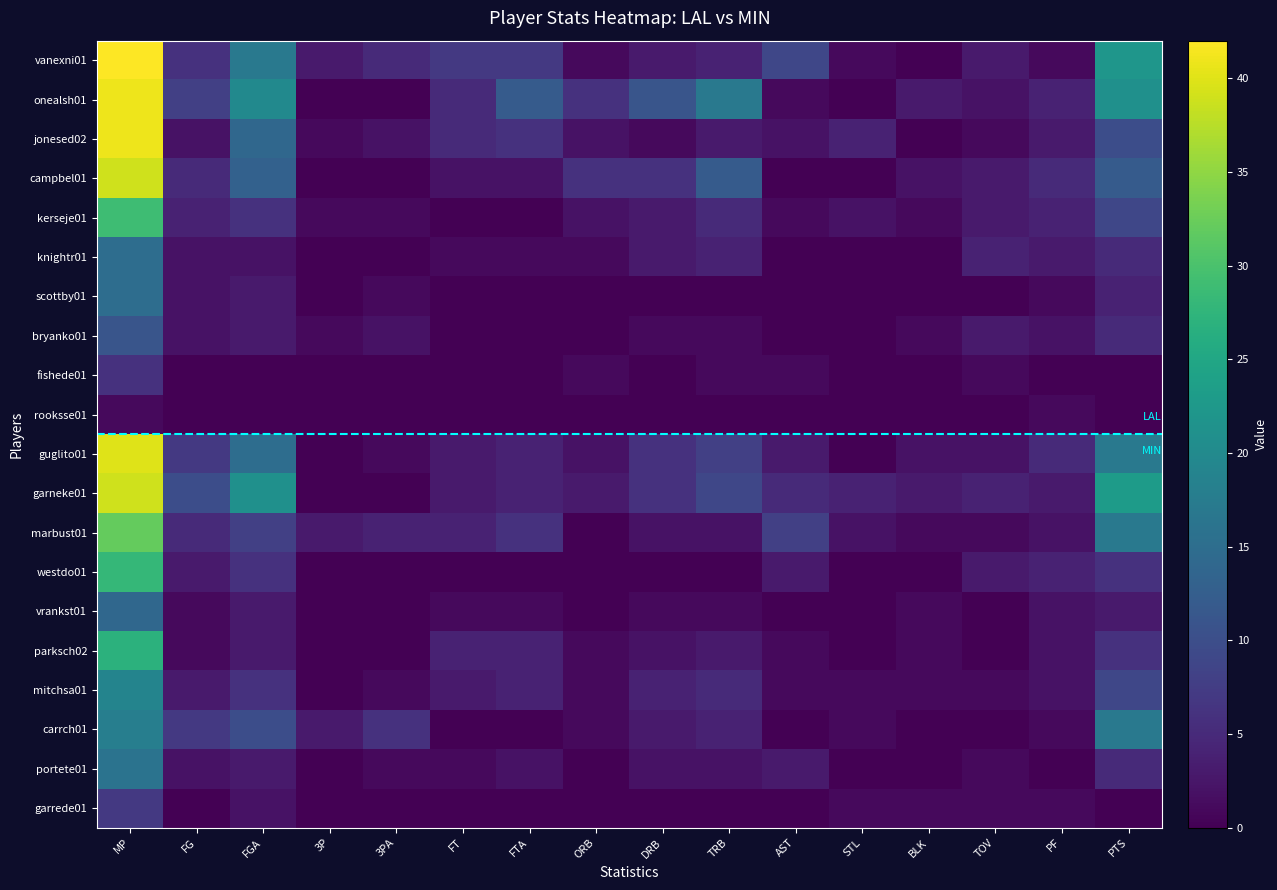

What is the total value across all series at BLK?

17